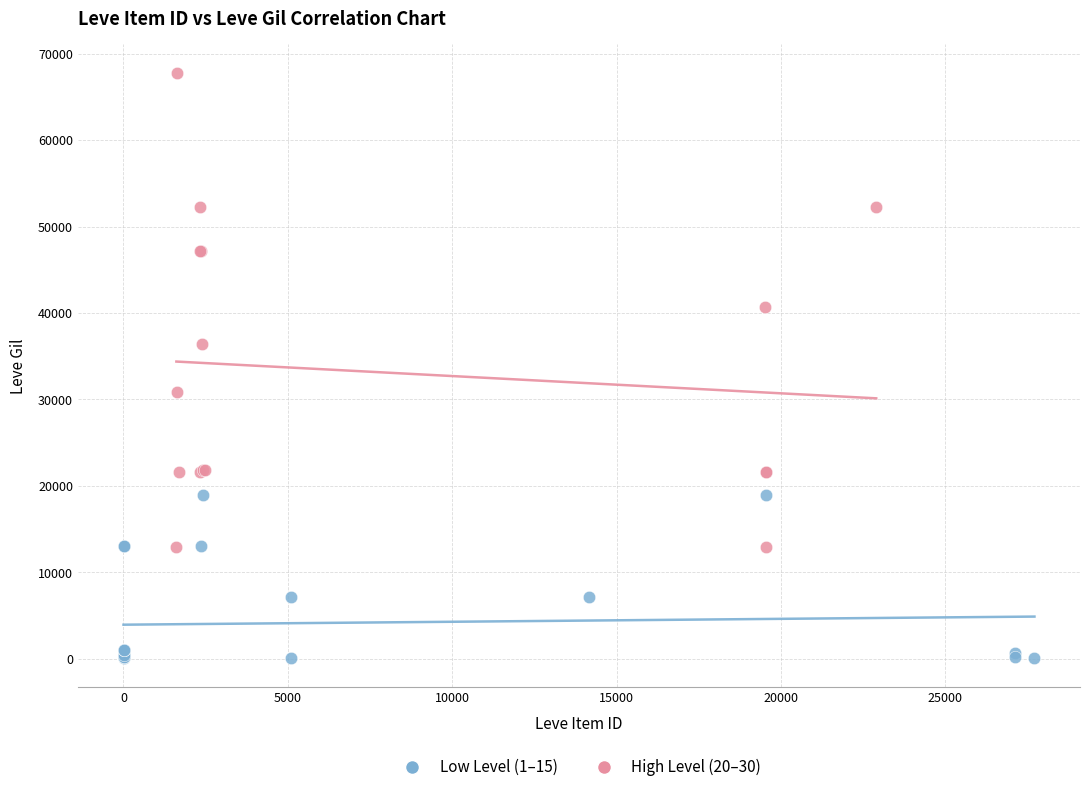

What are all the series names shown in the legend?

Low Level (1–15), High Level (20–30)